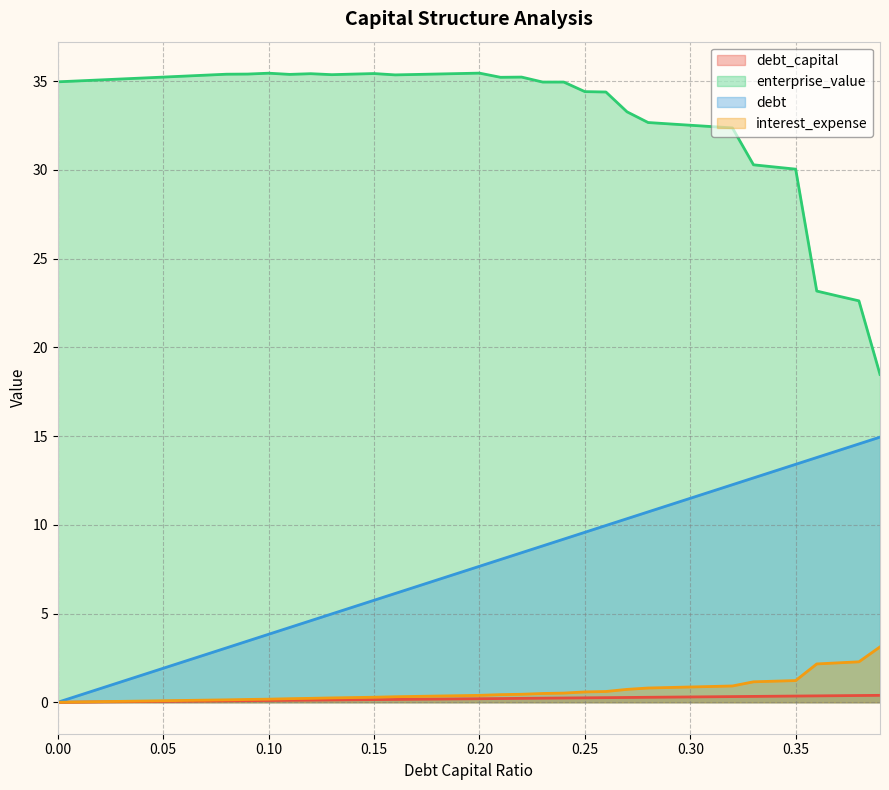

How many positive values does the debt_capital series have?

39